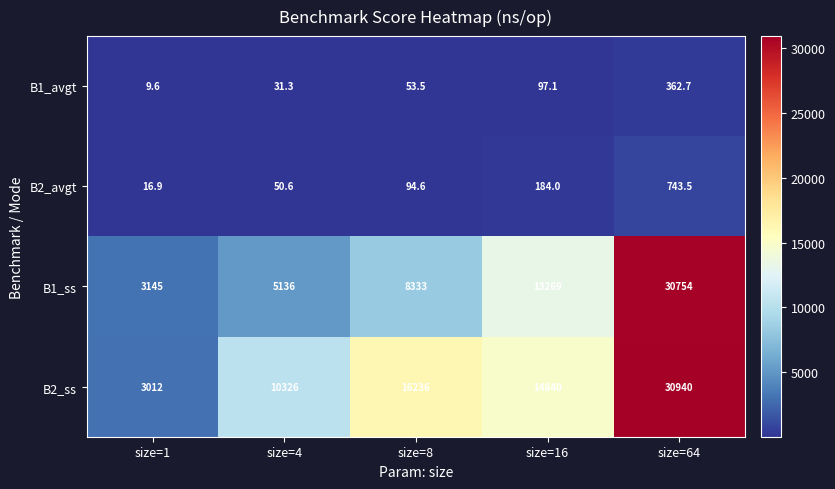

At which label does B2_ss reach its peak?

size=64